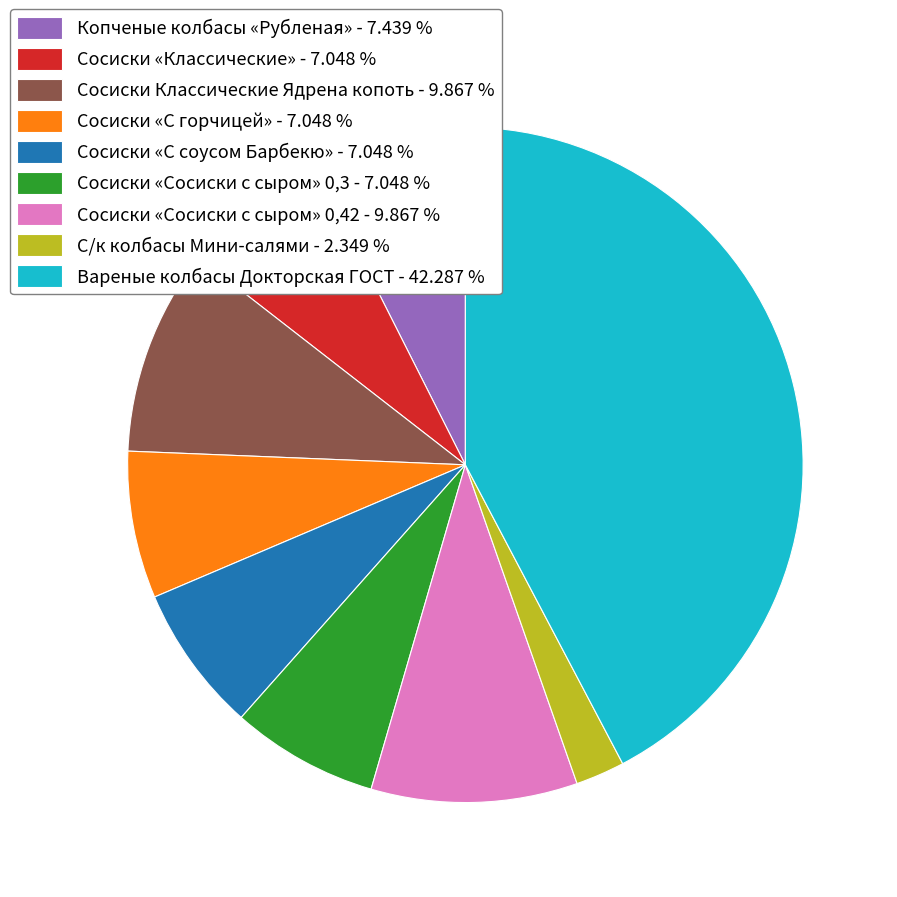

Between Сосиски «Сосиски с сыром» 0,3 and Сосиски Классические Ядрена копоть, which is larger?

Сосиски Классические Ядрена копоть